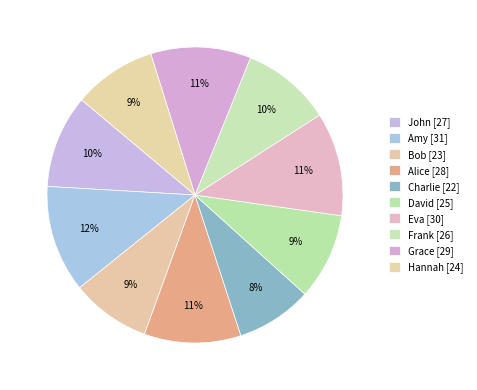

Count the number of slices in the pie.

10